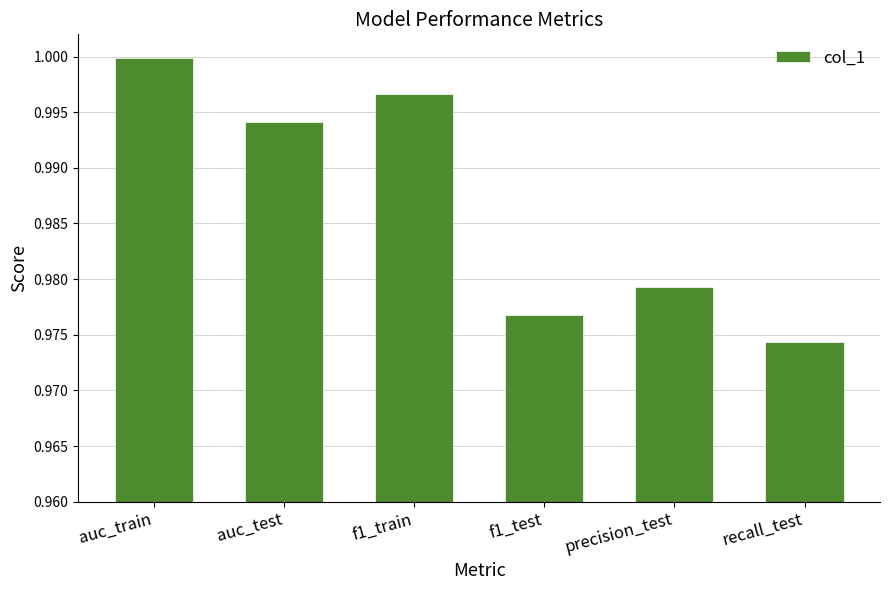

How many series are shown in this chart?

1